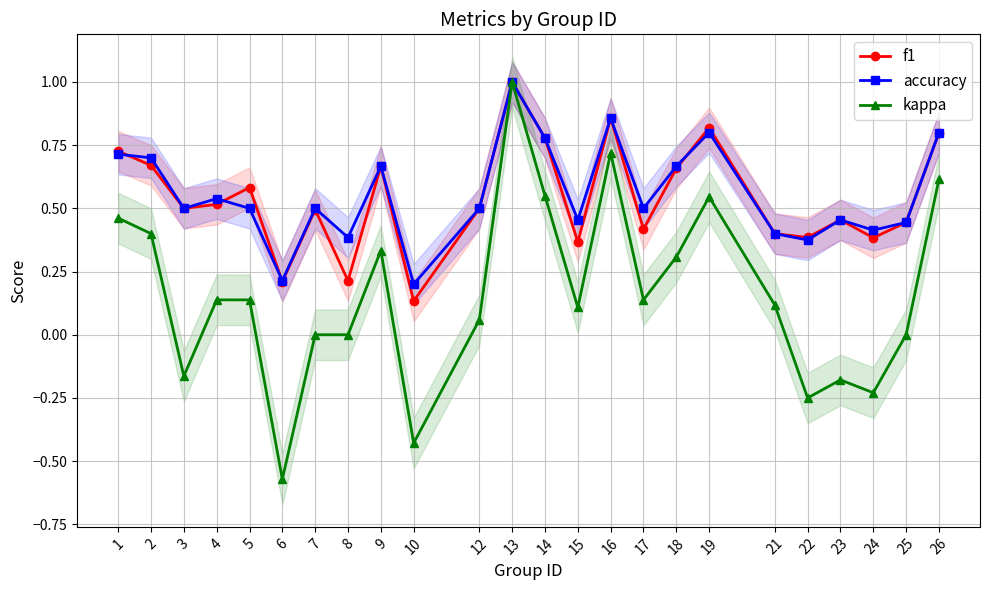

Is the value of accuracy at 10 greater than the value of kappa at 24?

Yes